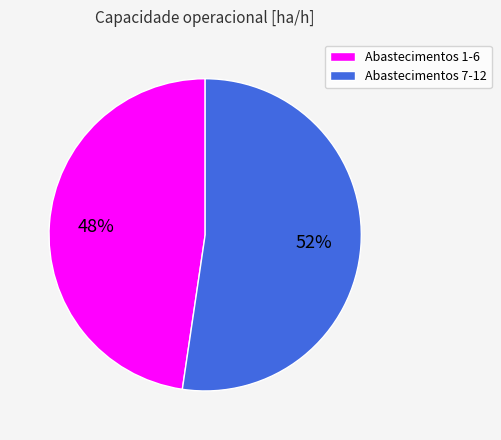

What is the ratio of the value at Abastecimentos 7-12 to the value at Abastecimentos 1-6?

1.1